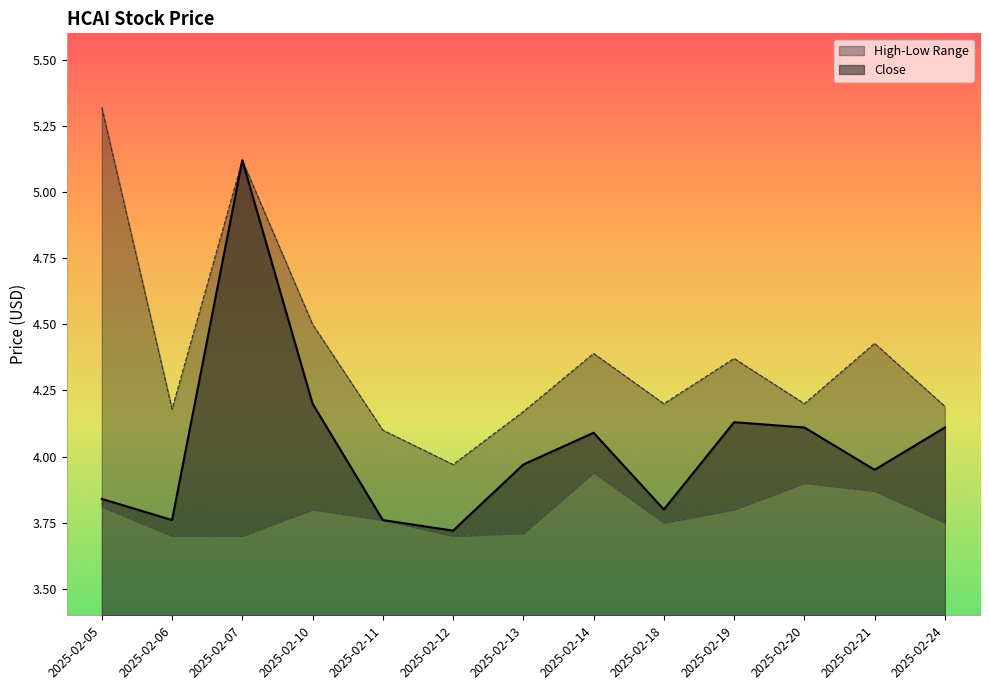

True or false: Low and Close intersect in this chart.

False